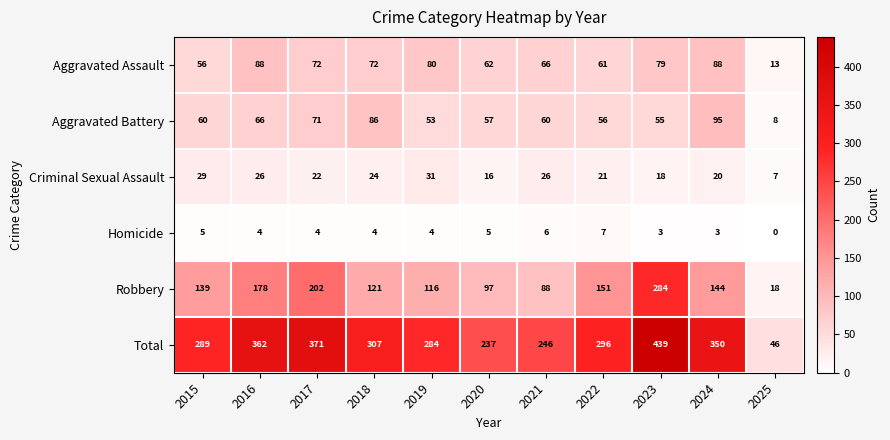

At which category is the sum across all series the highest?

2023